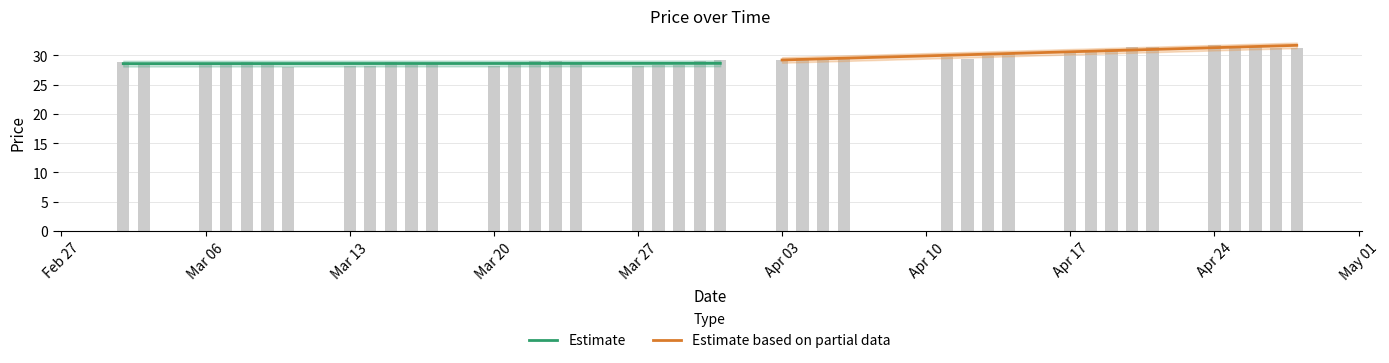

Reading left to right, what are all the values shown in this chart?

28.9	28.6	28.8	28.6	28.9	28.8	28.1	28.2	28.2	28.8	28.4	28.6	28.2	28.7	29.1	29.0	28.6	28.2	28.3	28.3	29.0	29.3	29.2	29.5	29.6	29.5	29.7	29.4	30.0	30.2	30.7	31.0	31.1	31.4	31.4	31.7	31.6	31.4	31.3	31.2